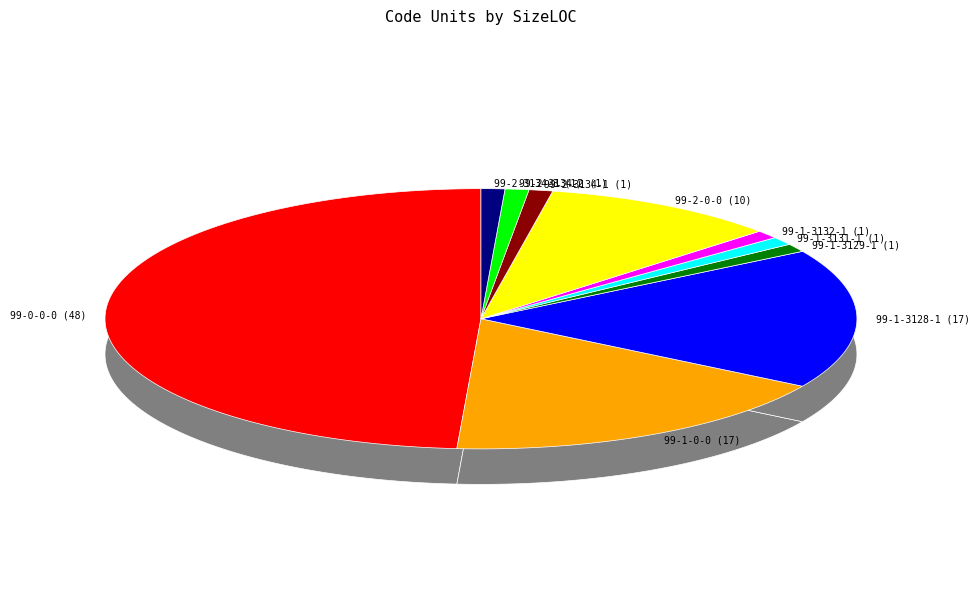

How many segments does this pie chart have?

10